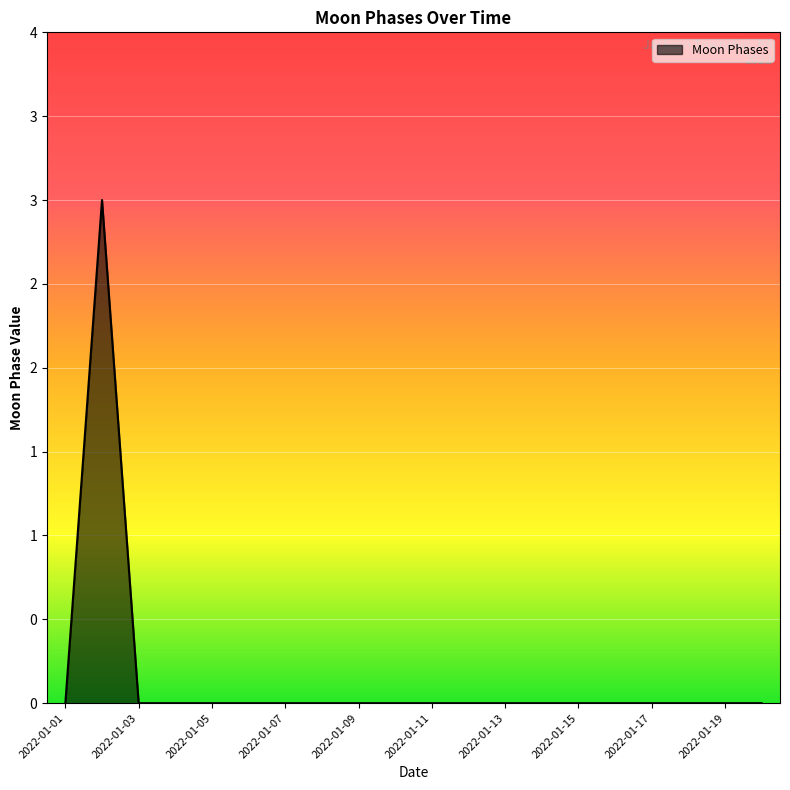

Reading right to left, transcribe all the data shown in this chart.

0	0	0	0	0	0	0	0	0	0	0	0	0	0	0	0	0	0	3	0